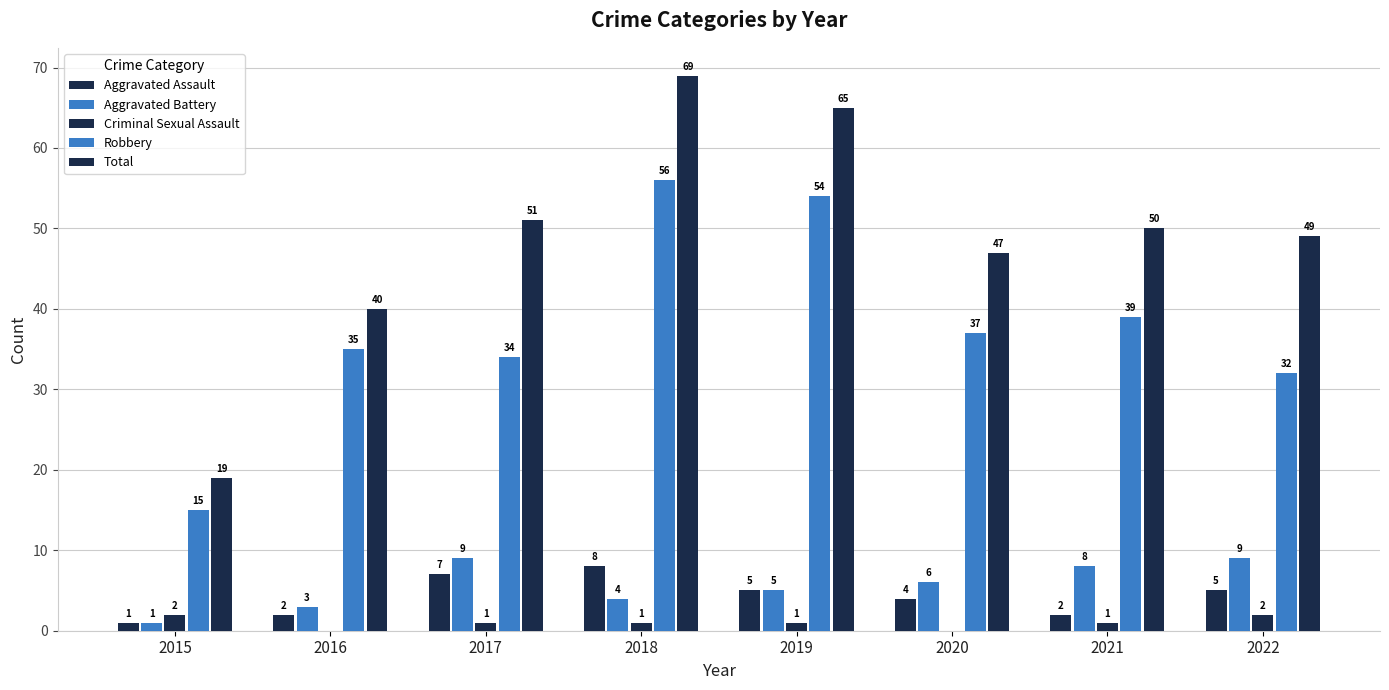

How many data points does each series have?

8